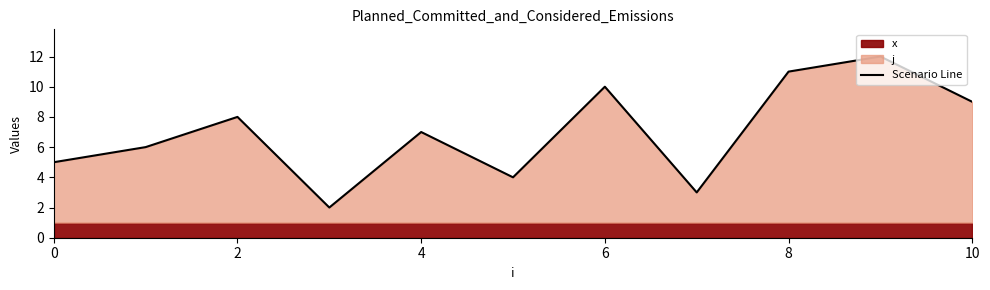

The value of Scenario Line at 8 is 2. True or false?

False